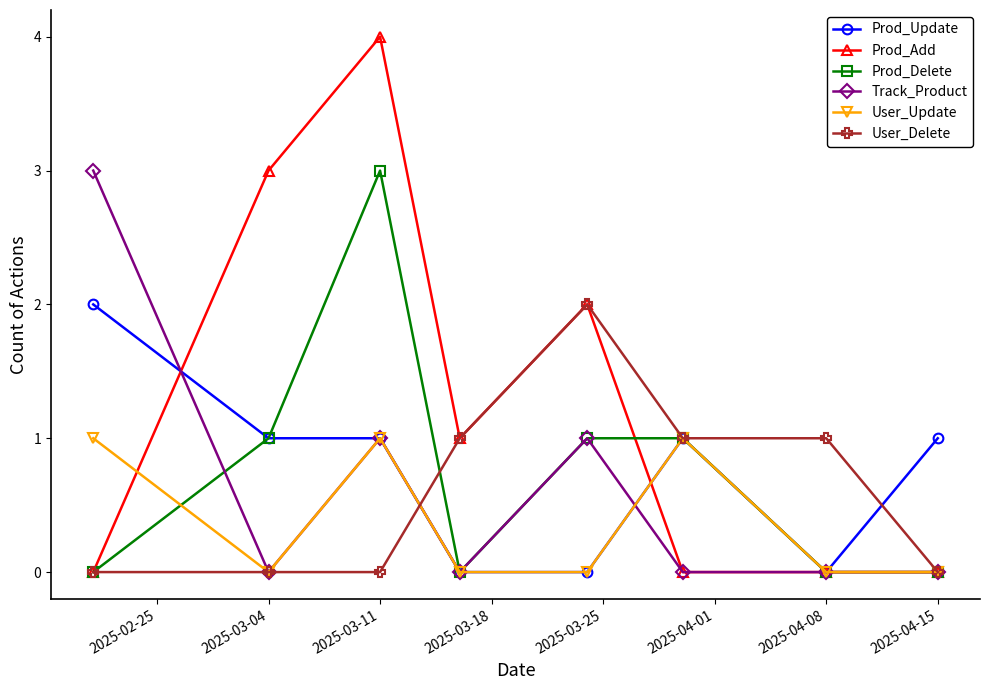

What is the highest value of the Track_Product series?

3